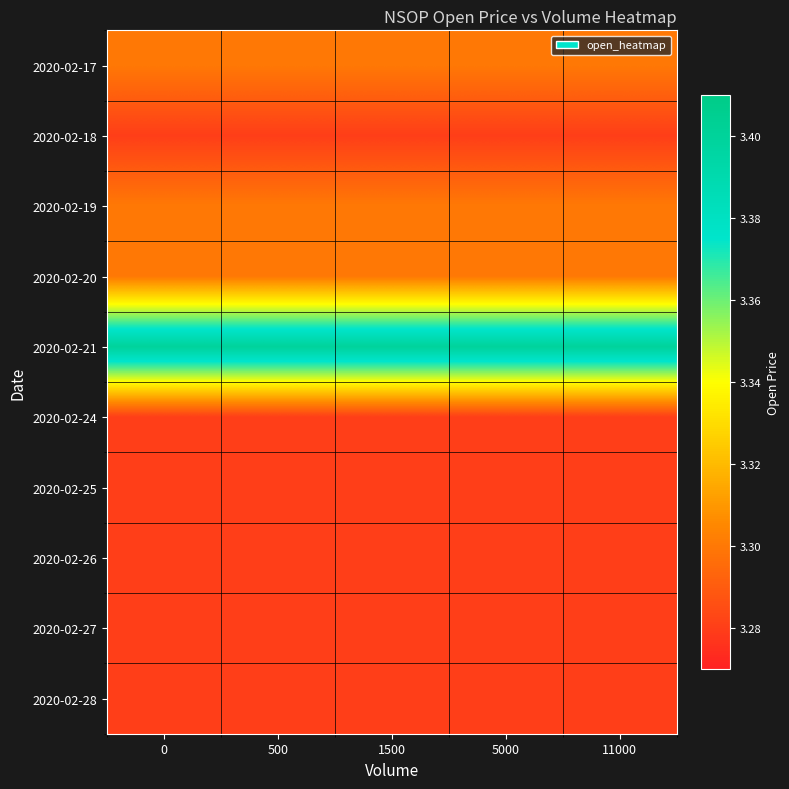

What is the spread (max minus min) of values at 1500?

0.1